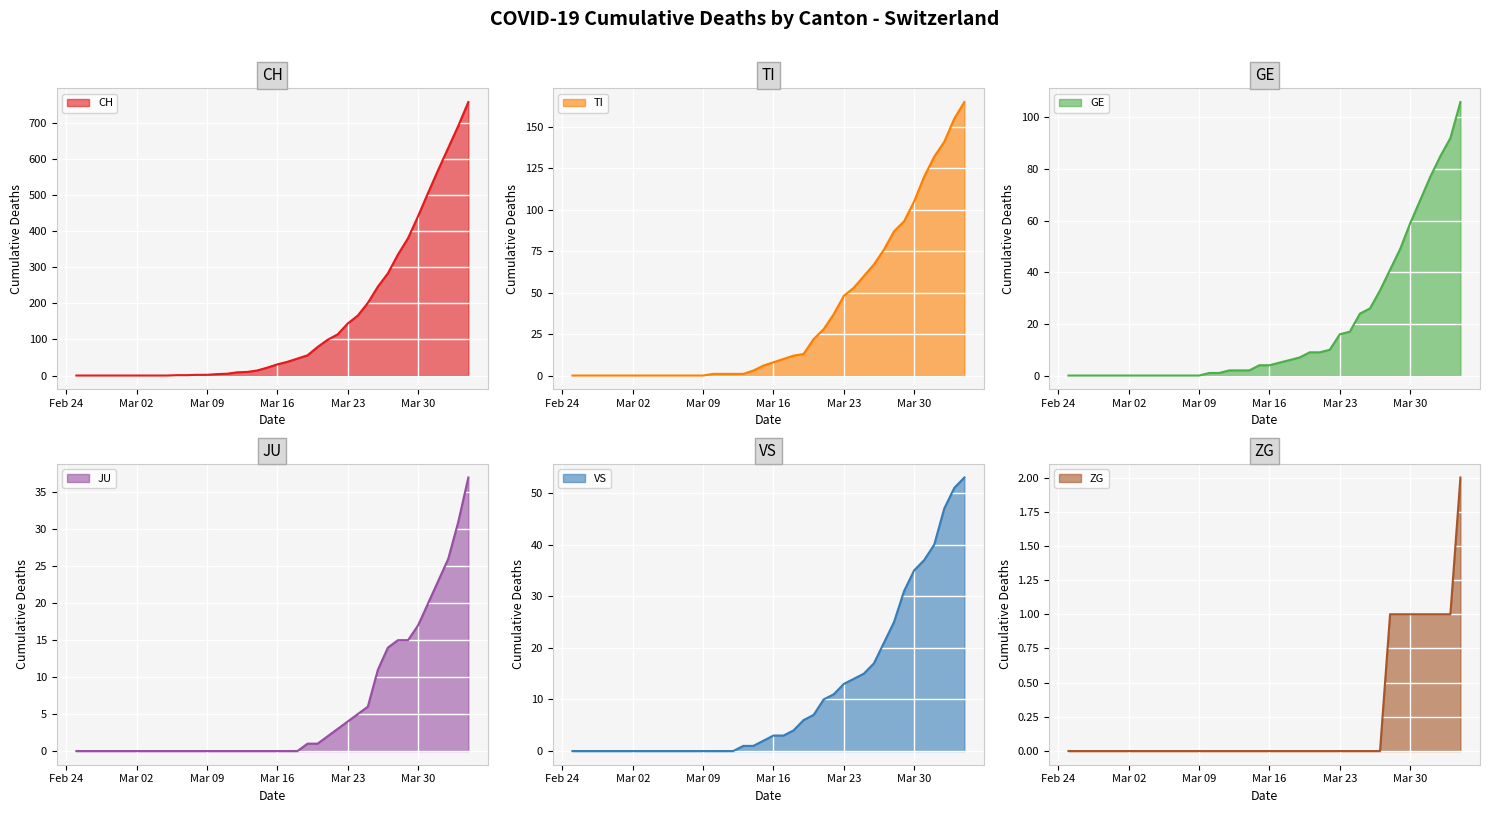

Reading left to right, transcribe all the data shown in this chart.

CH: 0	0	0	0	0	0	0	0	0	0	1	1	2	2	4	5	9	10	14	22	31	38	47	56	79	99	114	144	166	201	246	283	335	380	441	506	569	630	691	757
TI: 0	0	0	0	0	0	0	0	0	0	0	0	0	0	1	1	1	1	3	6	8	10	12	13	22	28	37	48	53	60	67	76	87	93	105	120	132	141	155	165
GE: 0	0	0	0	0	0	0	0	0	0	0	0	0	0	1	1	2	2	2	4	4	5	6	7	9	9	10	16	17	24	26	33	41	49	59	68	77	85	92	106
JU: 0	0	0	0	0	0	0	0	0	0	0	0	0	0	0	0	0	0	0	0	0	0	0	1	1	2	3	4	5	6	11	14	15	15	17	20	23	26	31	37
VS: 0	0	0	0	0	0	0	0	0	0	0	0	0	0	0	0	0	1	1	2	3	3	4	6	7	10	11	13	14	15	17	21	25	31	35	37	40	47	51	53
ZG: 0	0	0	0	0	0	0	0	0	0	0	0	0	0	0	0	0	0	0	0	0	0	0	0	0	0	0	0	0	0	0	0	1	1	1	1	1	1	1	2